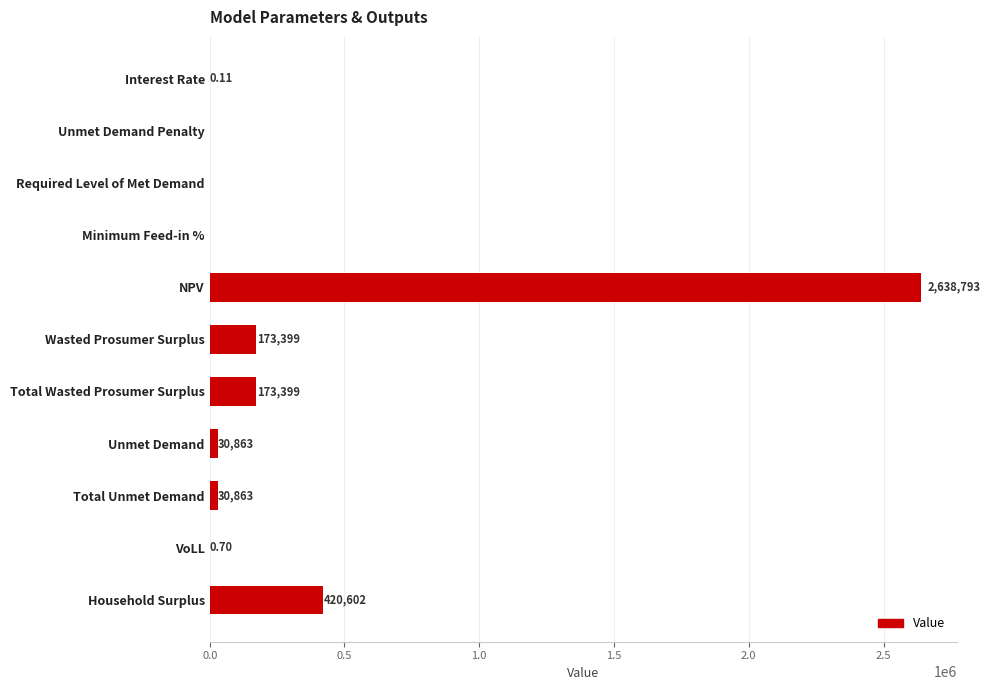

Where is the data nearest to the value 1319396?

Household Surplus